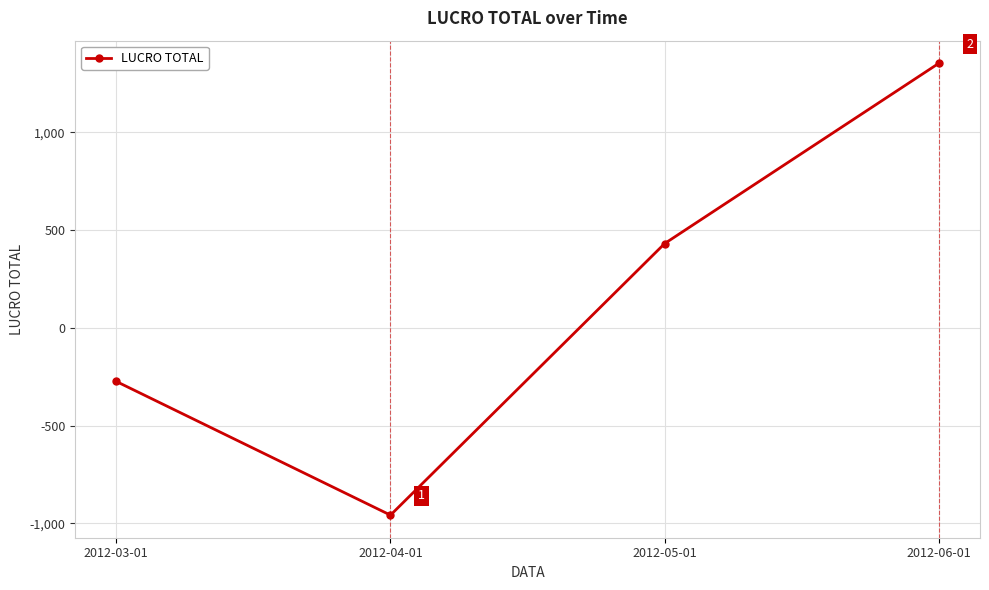

What is the sum of the values at 2012-04-01 and 2012-06-01?

396.2